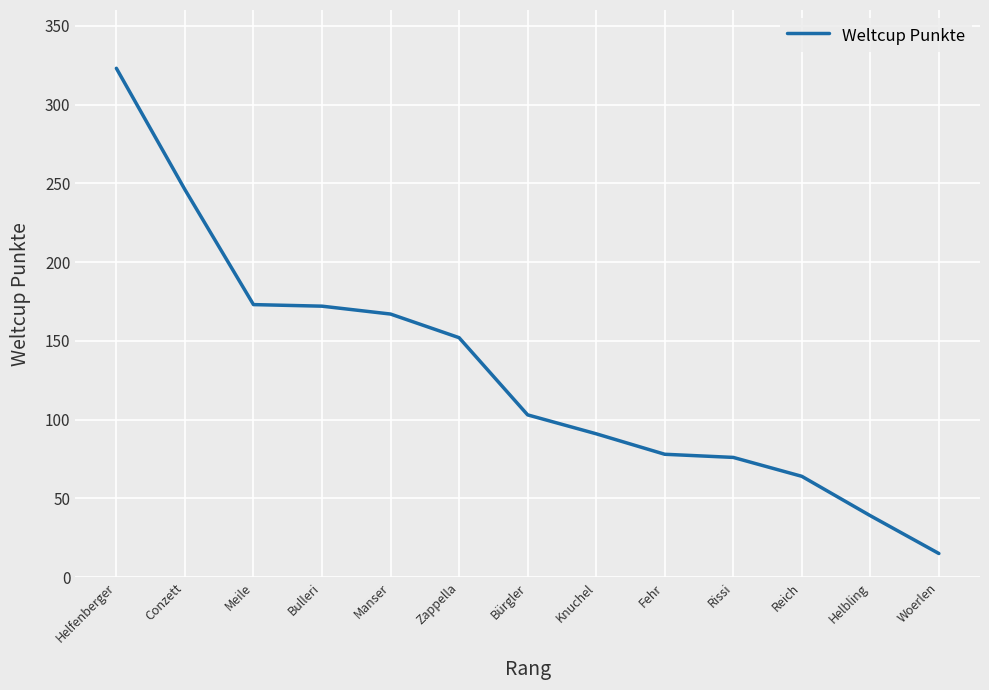

At which category does the chart reach its minimum across all series?

Woerlen